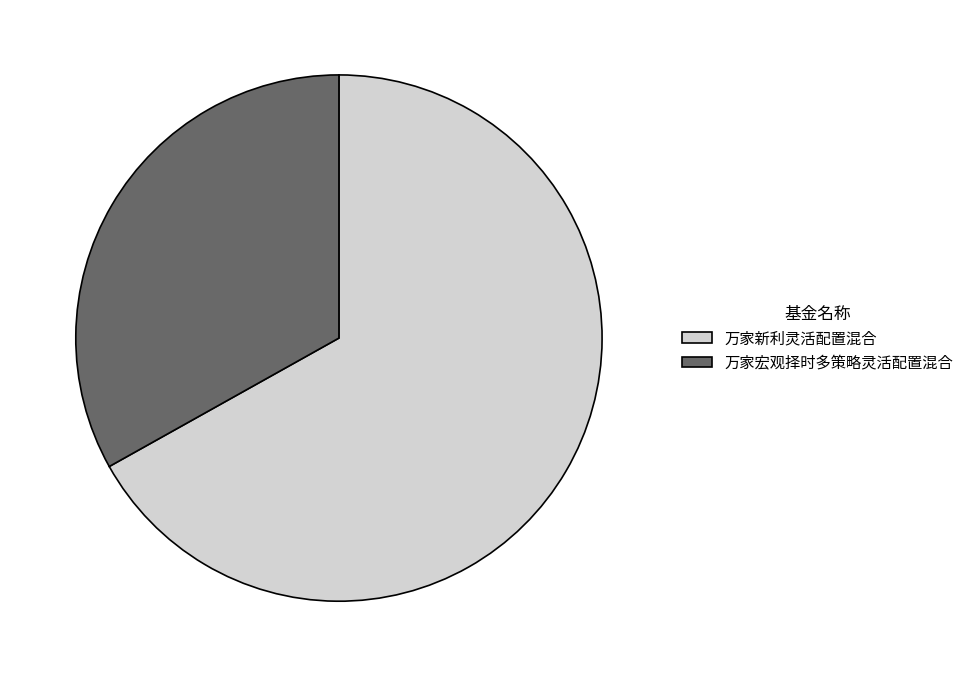

How many slices are in this pie chart?

2